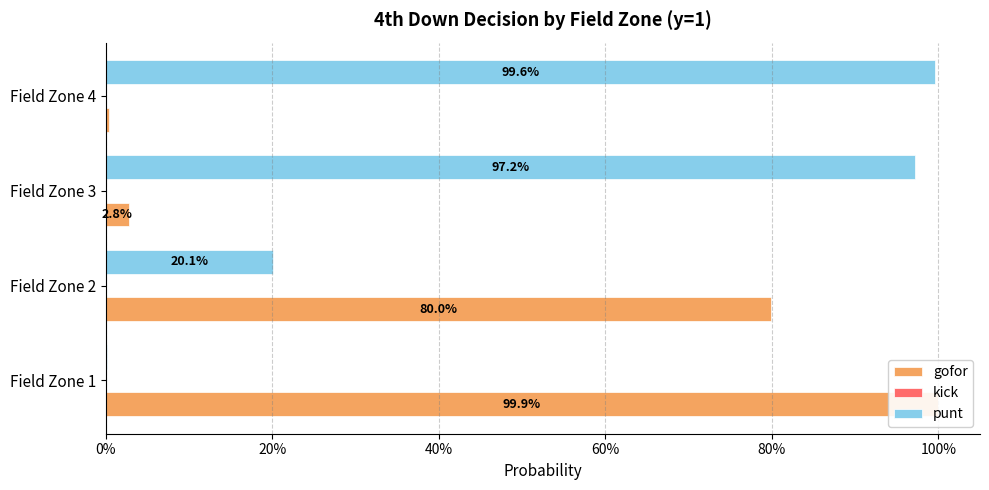

How many data points does each series have?

4